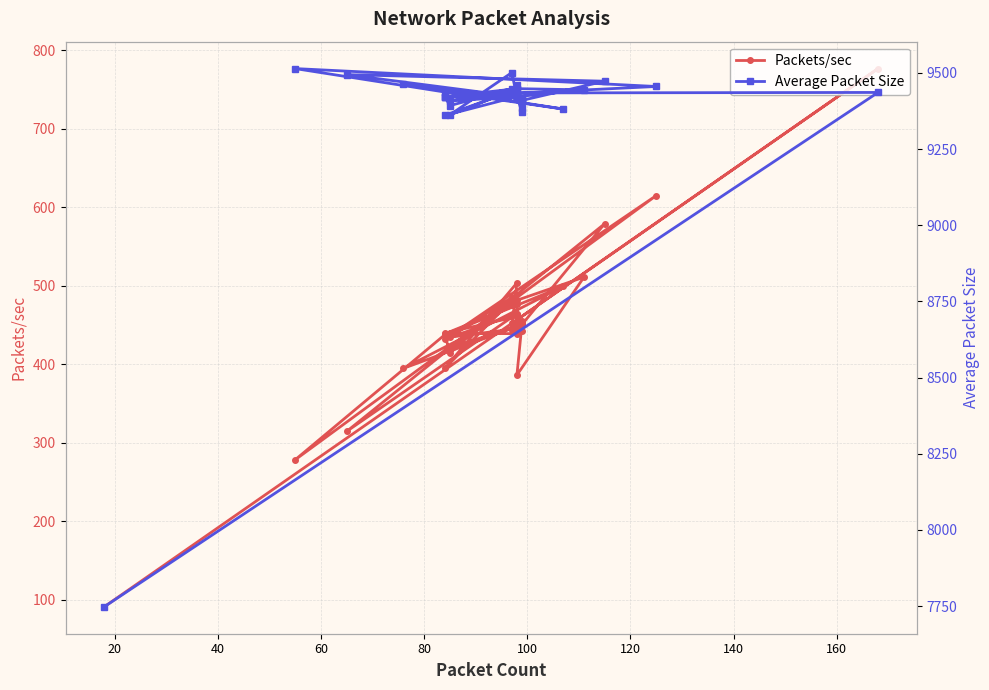

What is the greatest value displayed?

9514.0